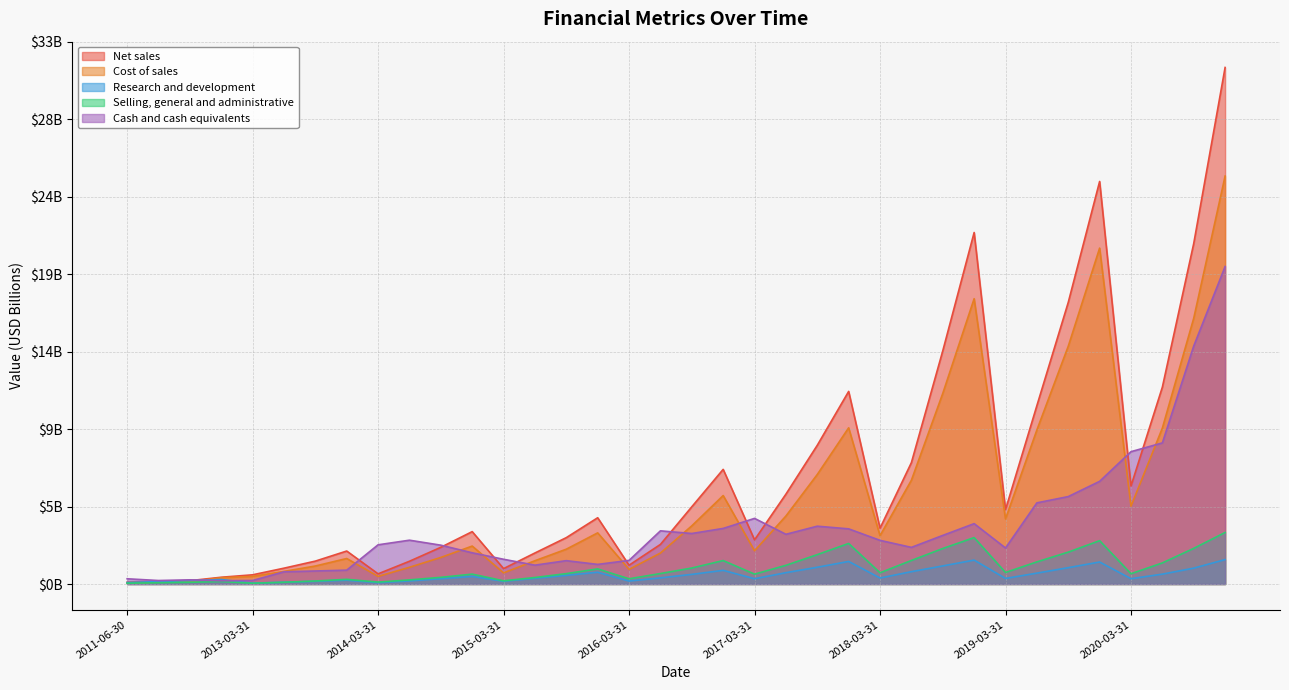

Rank the series by their maximum value, from lowest to highest.

Research and development, Selling, general and administrative, Cash and cash equivalents, Cost of sales, Net sales